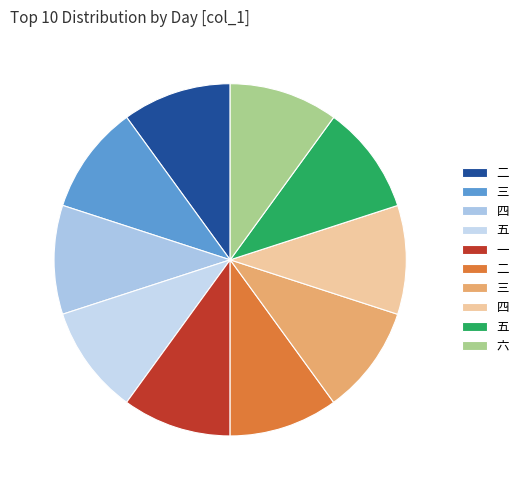

Does any single category account for the majority?

No